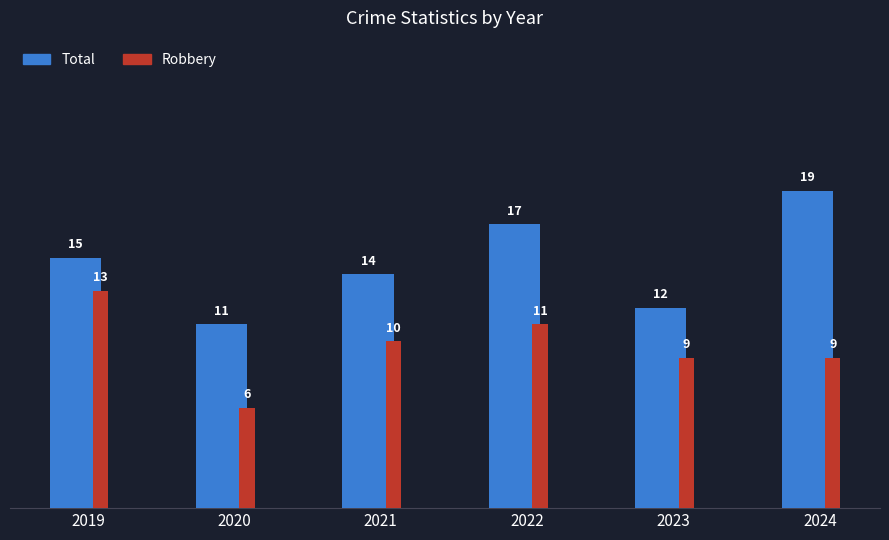

How many values in the Total series are below 15?

3